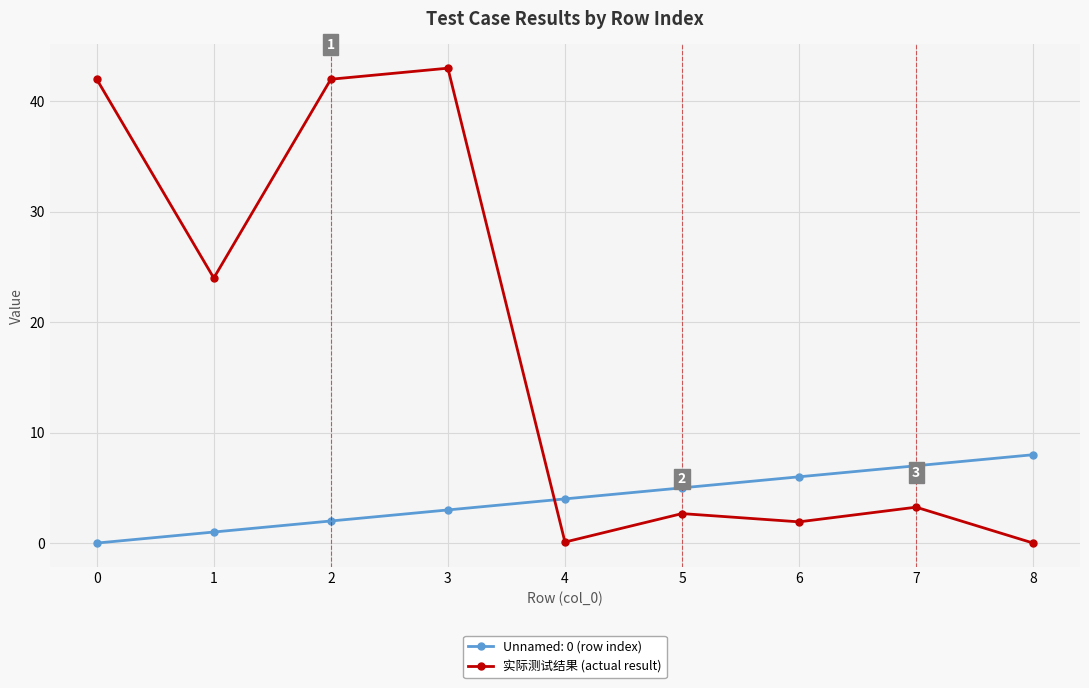

What is the value of the 实际测试结果 (actual result) point at the 3rd from the left?

42.0